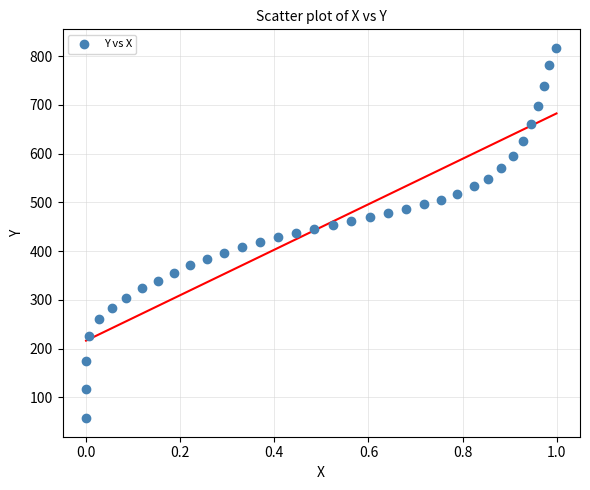

What is the range of Y values (max minus min)?

759.3